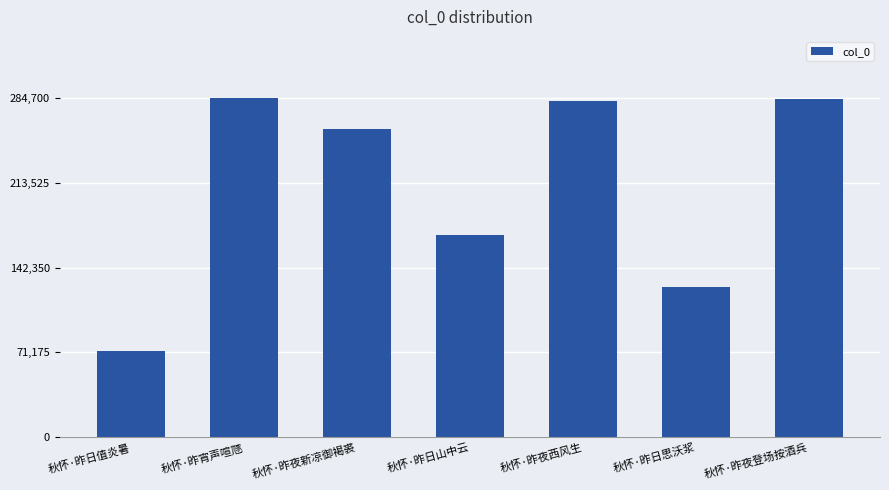

Is it true that the value at 秋怀·昨日值炎暑 is 122145?

False